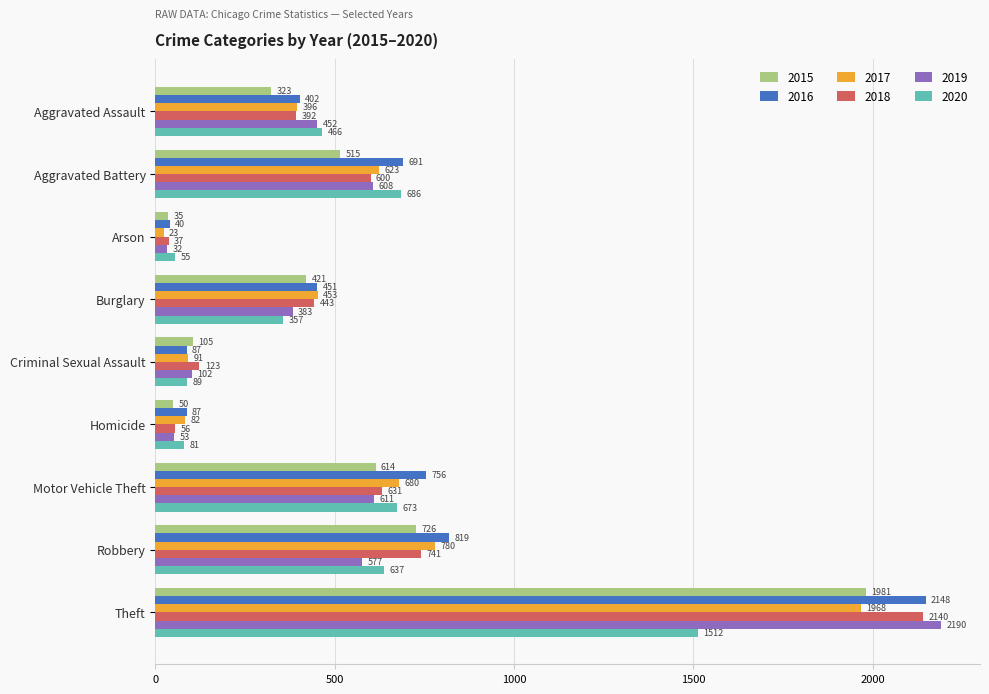

The 2017 series shows 684 at Burglary. True or false?

False